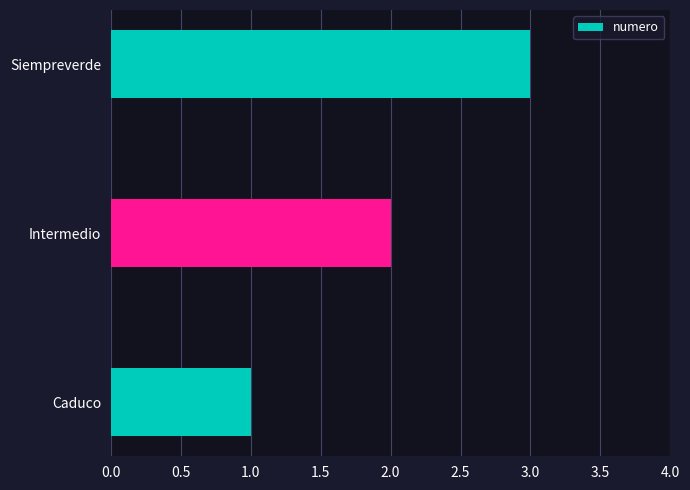

Rank the categories by value from lowest to highest.

Caduco, Intermedio, Siempreverde